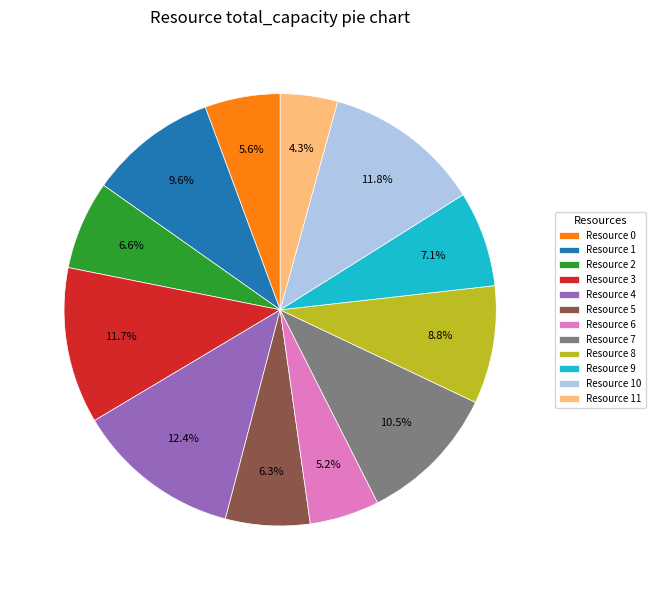

Is the sum of Resource 3 and Resource 9 greater than half?

No